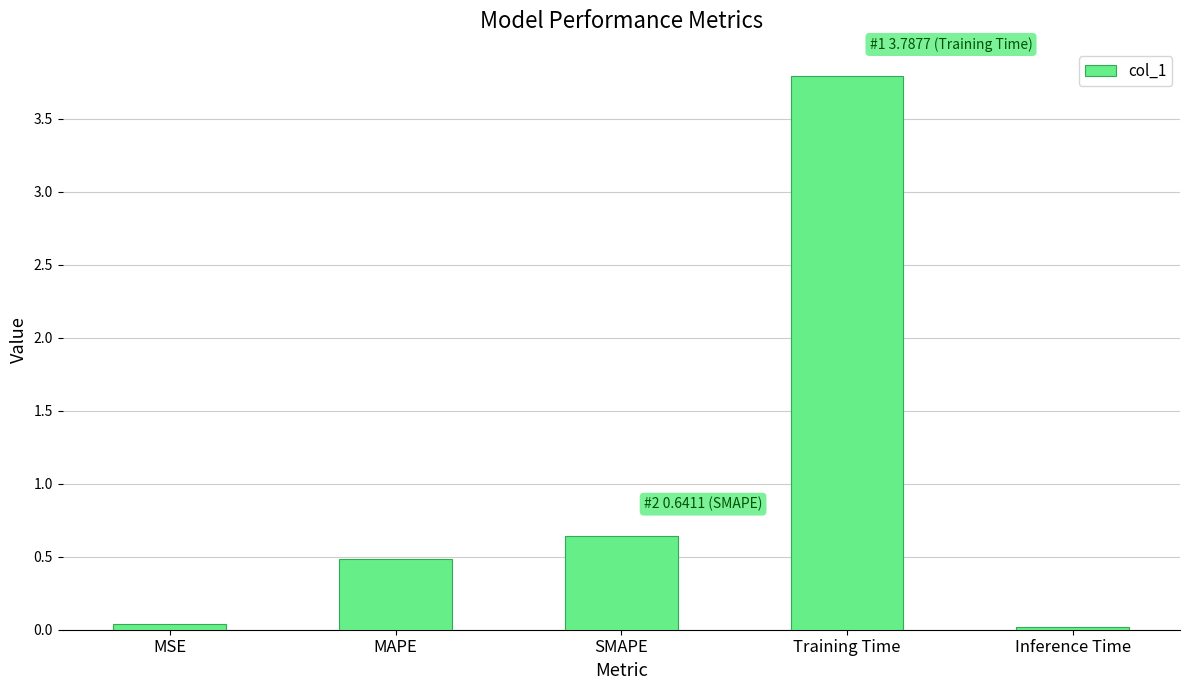

What is the change in value from MAPE to SMAPE?

+0.2